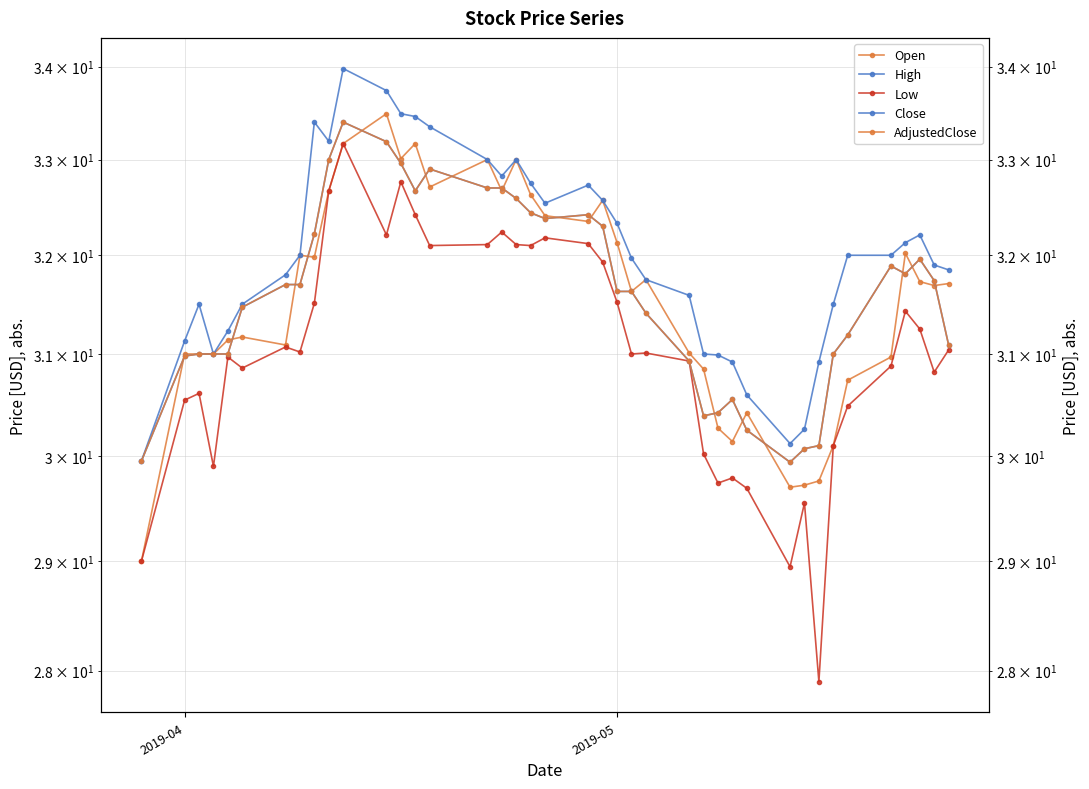

Which series has the widest spread of values?

Low